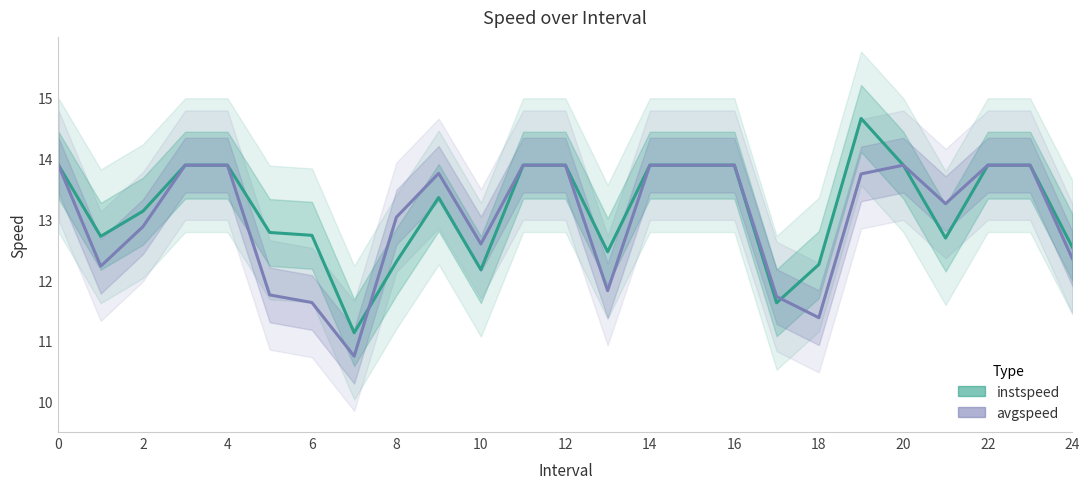

Reading left to right, transcribe all the data shown in this chart.

instspeed: 13.9	12.7	13.1	13.9	13.9	12.8	12.7	11.1	12.3	13.4	12.2	13.9	13.9	12.5	13.9	13.9	13.9	11.6	12.3	14.7	13.9	12.7	13.9	13.9	12.5
avgspeed: 13.9	12.2	12.9	13.9	13.9	11.8	11.6	10.7	13.0	13.8	12.6	13.9	13.9	11.8	13.9	13.9	13.9	11.7	11.4	13.7	13.9	13.3	13.9	13.9	12.4